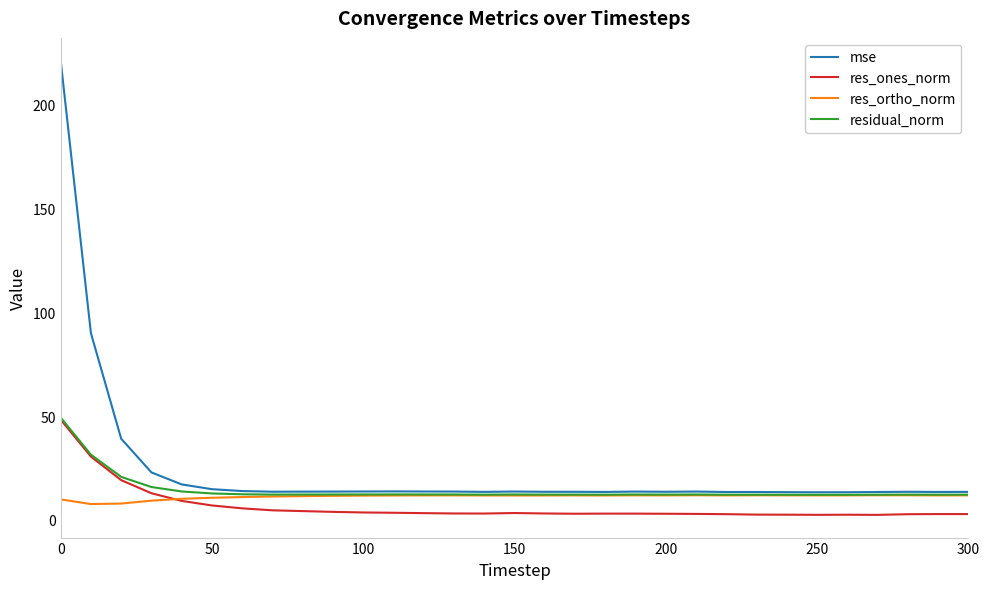

What is the lowest value of the res_ortho_norm series?

7.7